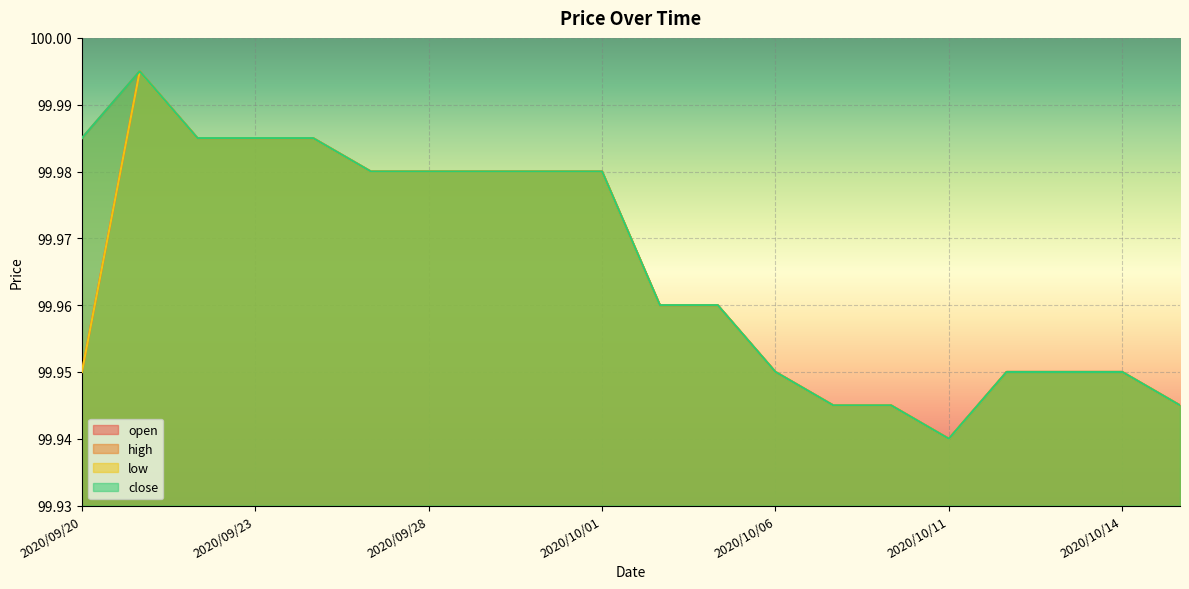

At which label is open closest to 99?

2020/10/11